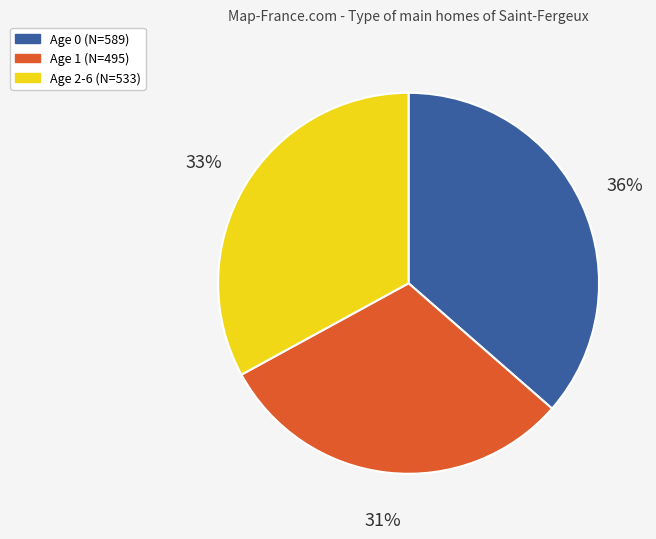

Does any single category account for the majority?

No